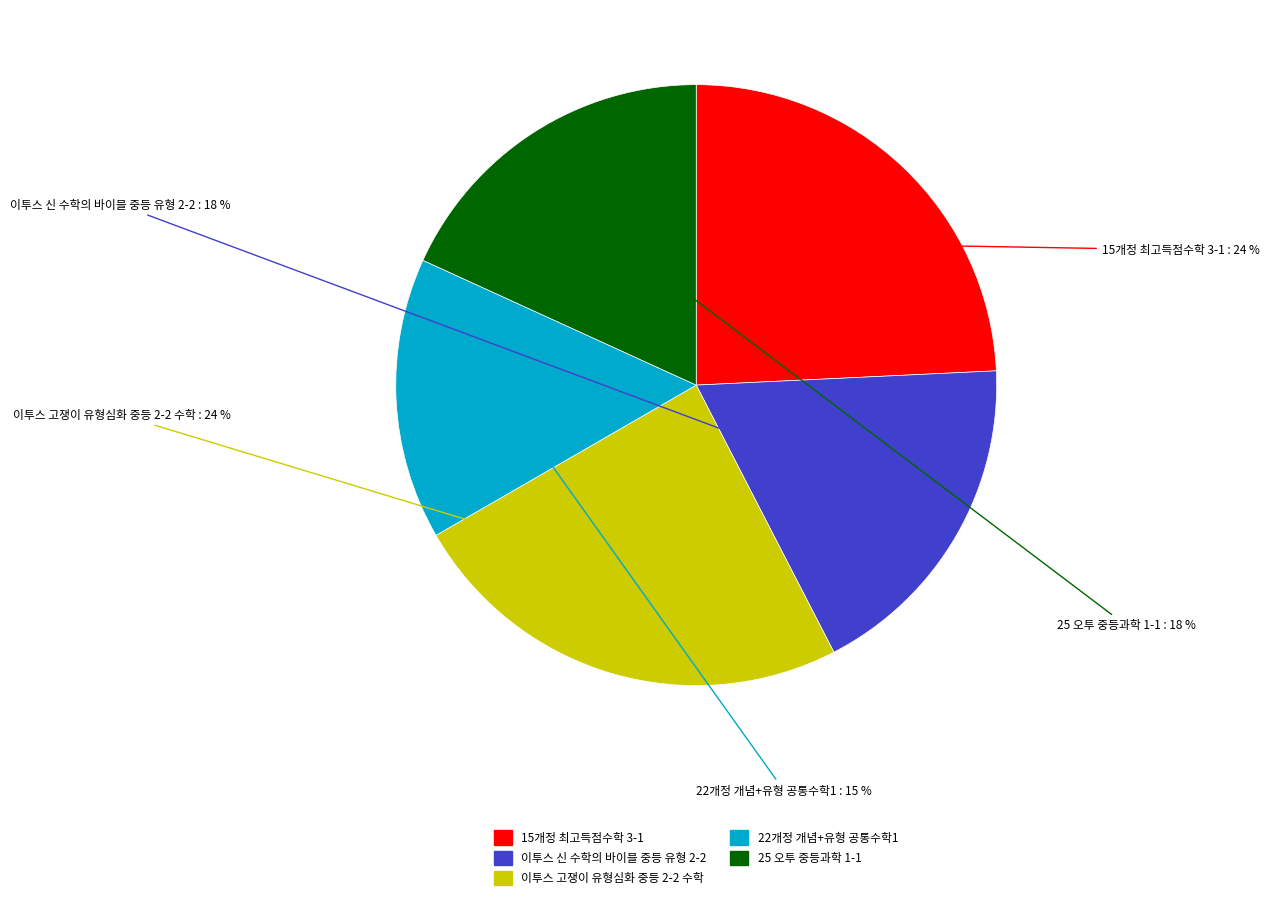

Count the number of slices in the pie.

5